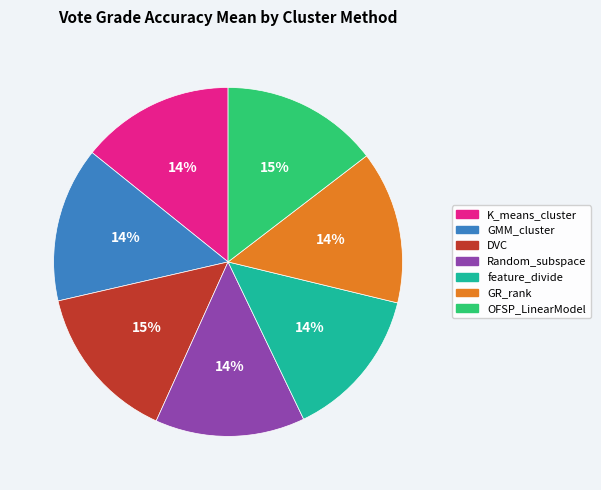

The OFSP_LinearModel slice represents 15% of the pie. True or false?

True